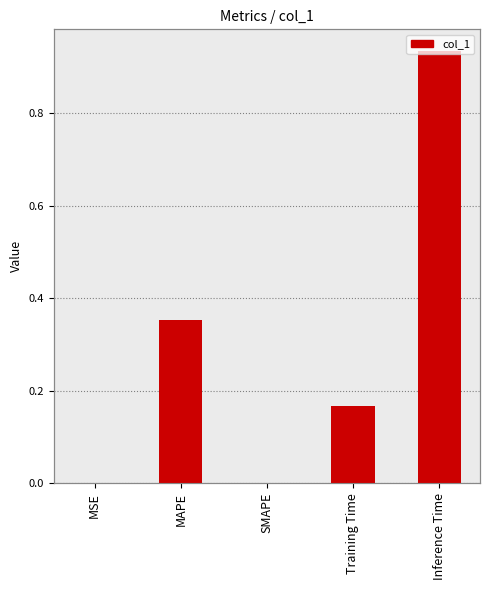

Where is the data nearest to the value 0?

SMAPE